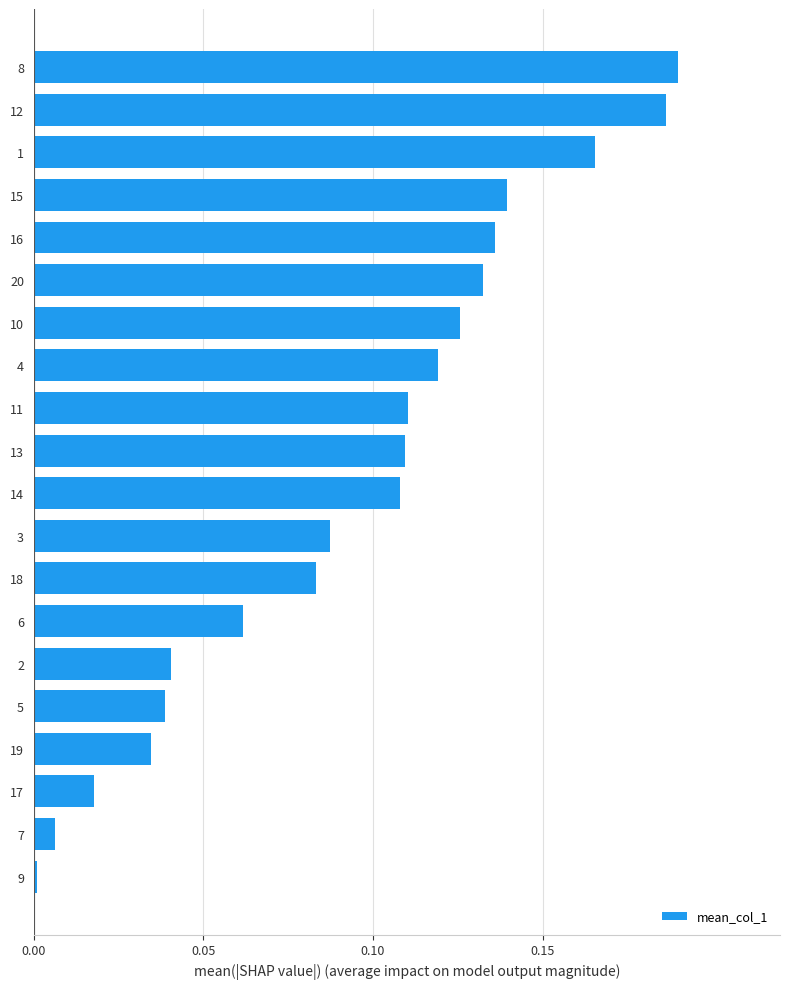

The chart shows a value of 0.1 at 5. True or false?

False